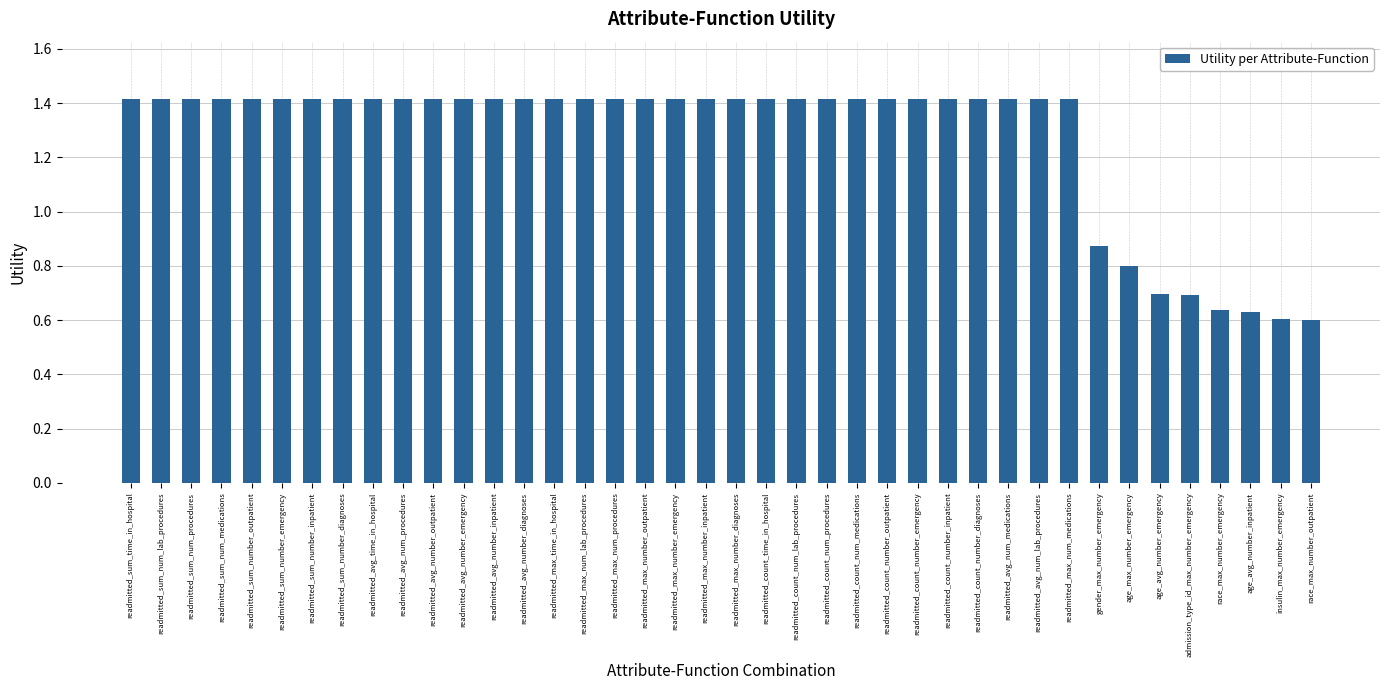

What is the sum of the values at age_avg_number_inpatient and readmitted_sum_num_procedures?

2.0